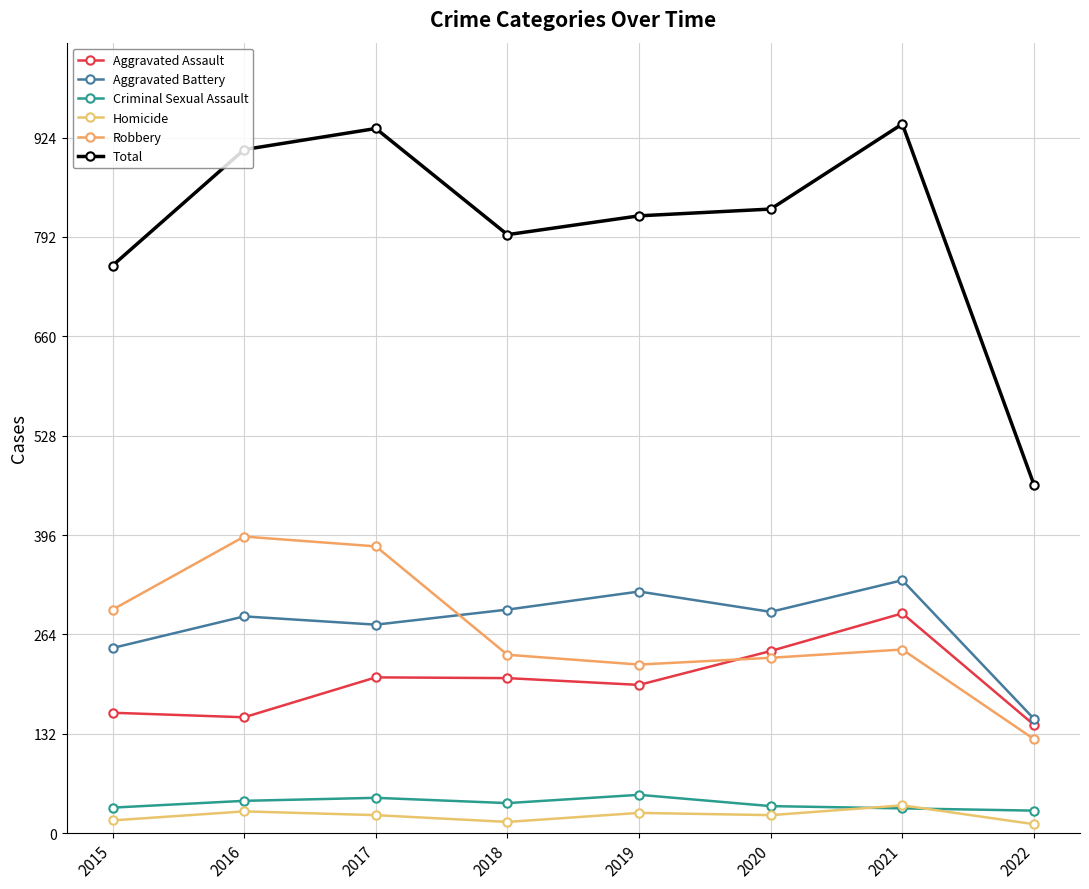

In Criminal Sexual Assault, how many points are lower than both neighbors (excluding endpoints)?

1